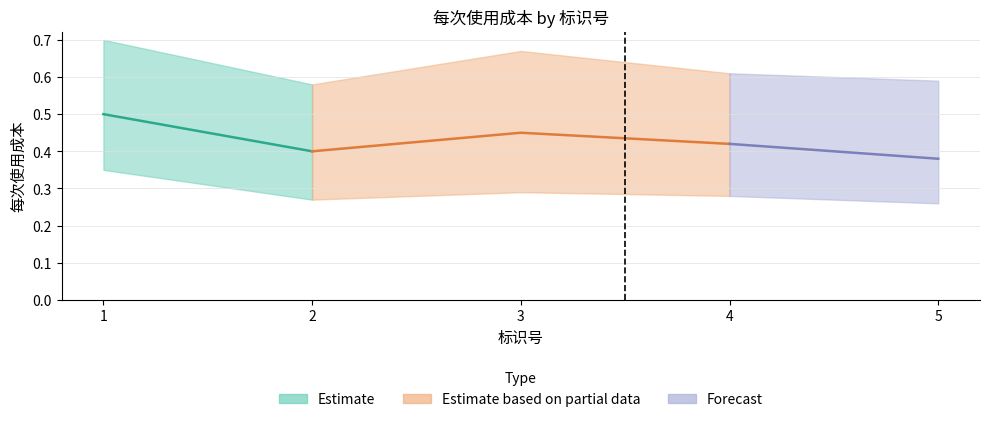

Rank the series at 3 from highest to lowest value.

每次使用成本_upper, 每次使用成本, 每次使用成本_lower